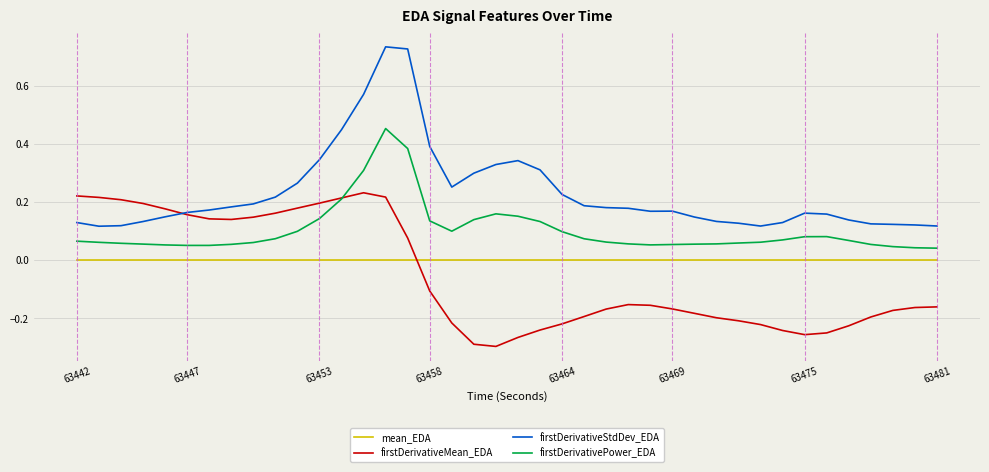

Which series ends up on top after the final intersection of firstDerivativePower_EDA and firstDerivativeMean_EDA?

firstDerivativePower_EDA